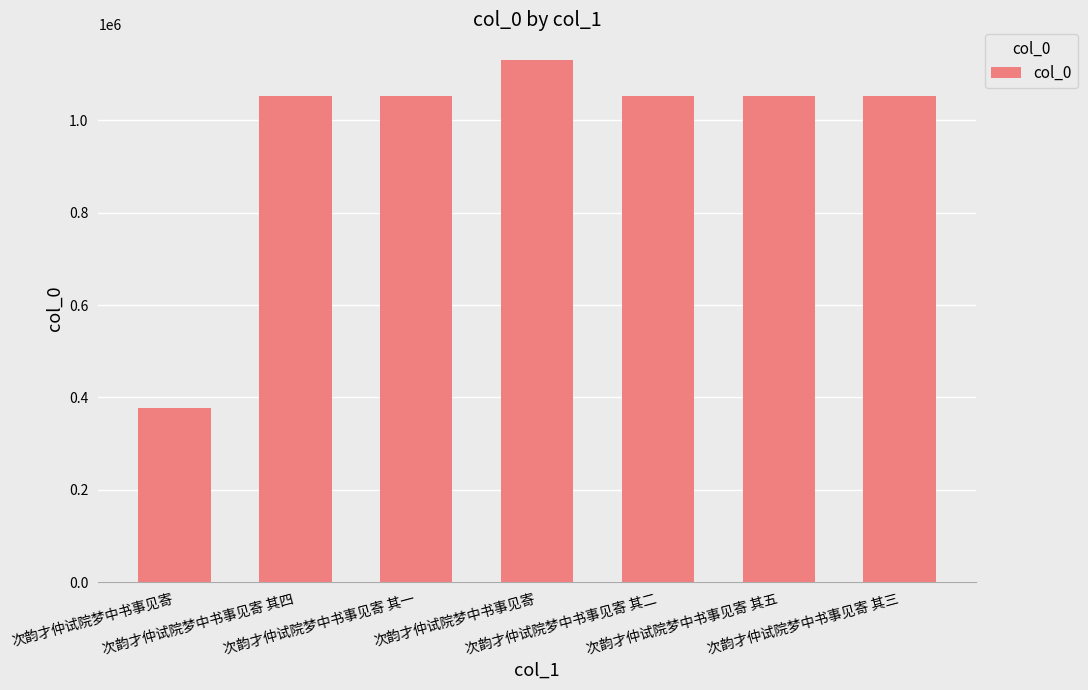

Is it true that the value at 次韵才仲试院梦中书事见寄 其三 is 1053391?

True